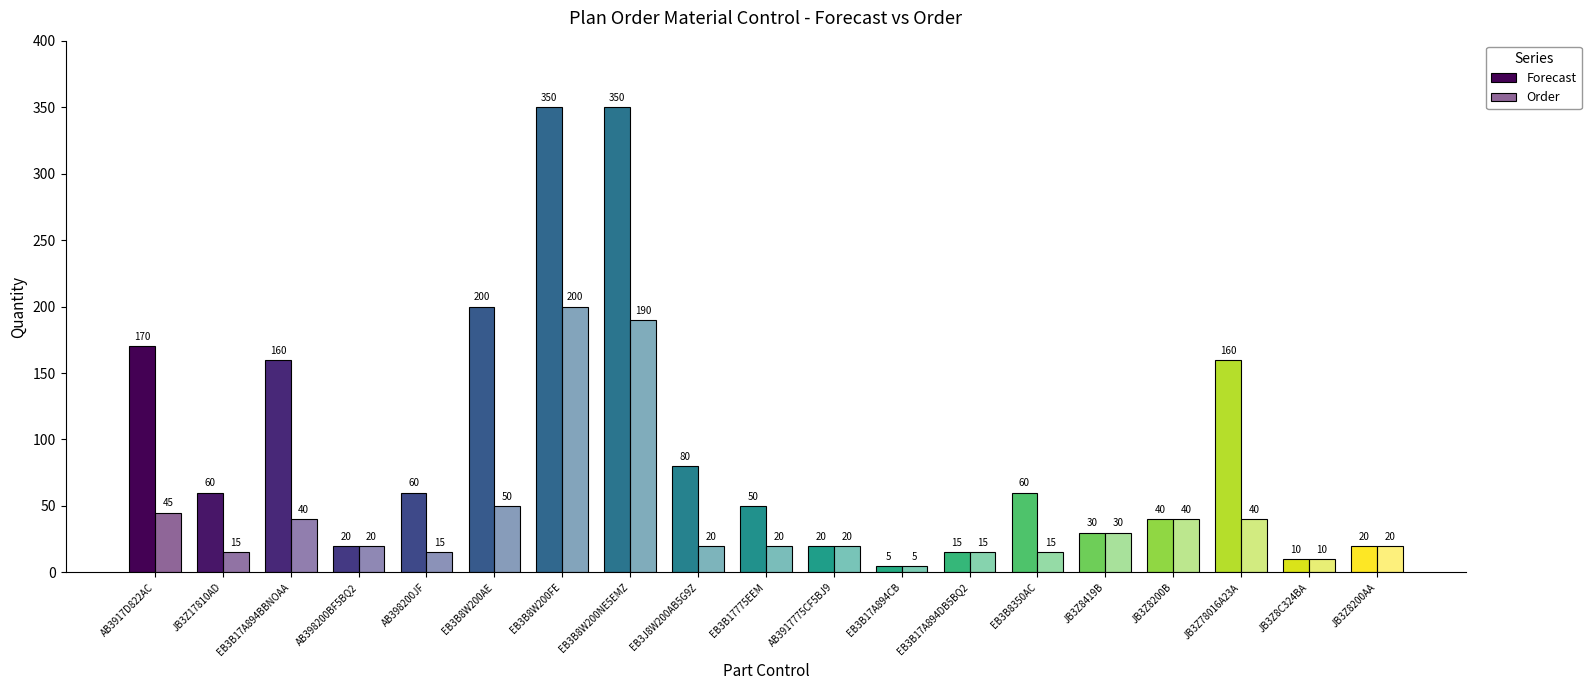

Count the number of data series in this chart.

2